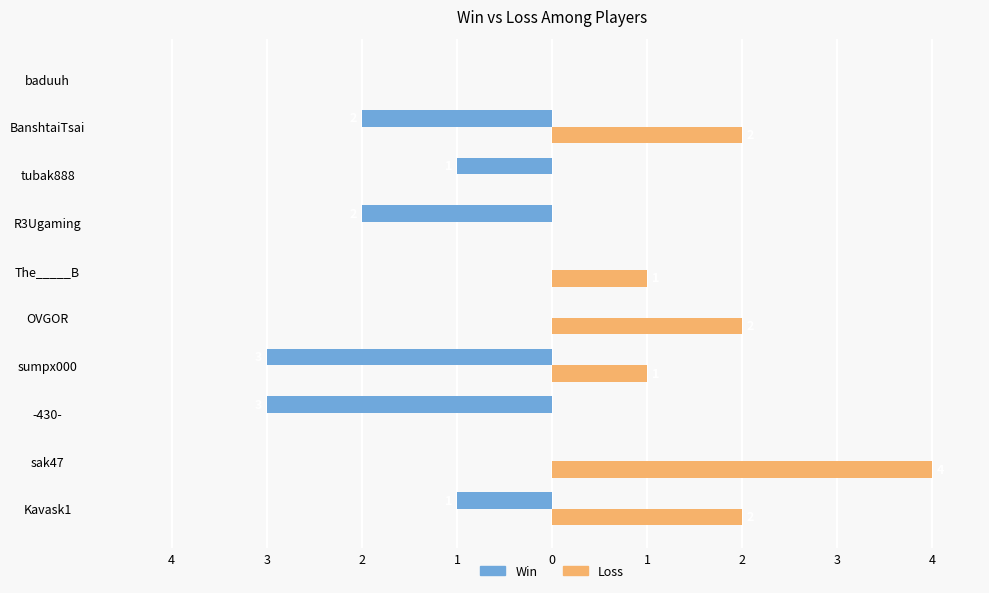

Reading left to right, transcribe all the data shown in this chart.

Win: -1	0	-3	-3	0	0	-2	-1	-2	0
Loss: 2	4	0	1	2	1	0	0	2	0